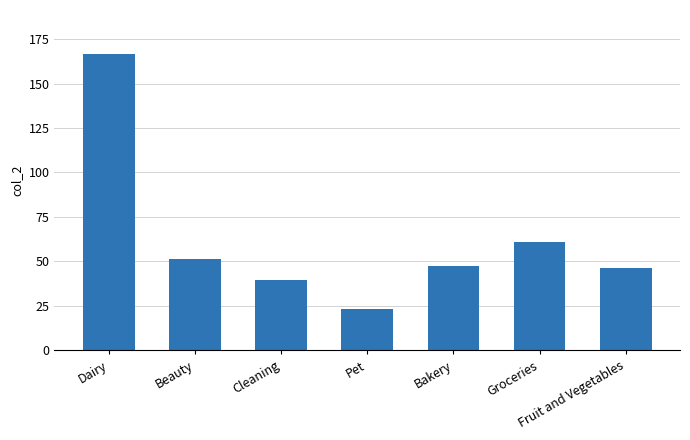

Count the number of categories in the chart.

7